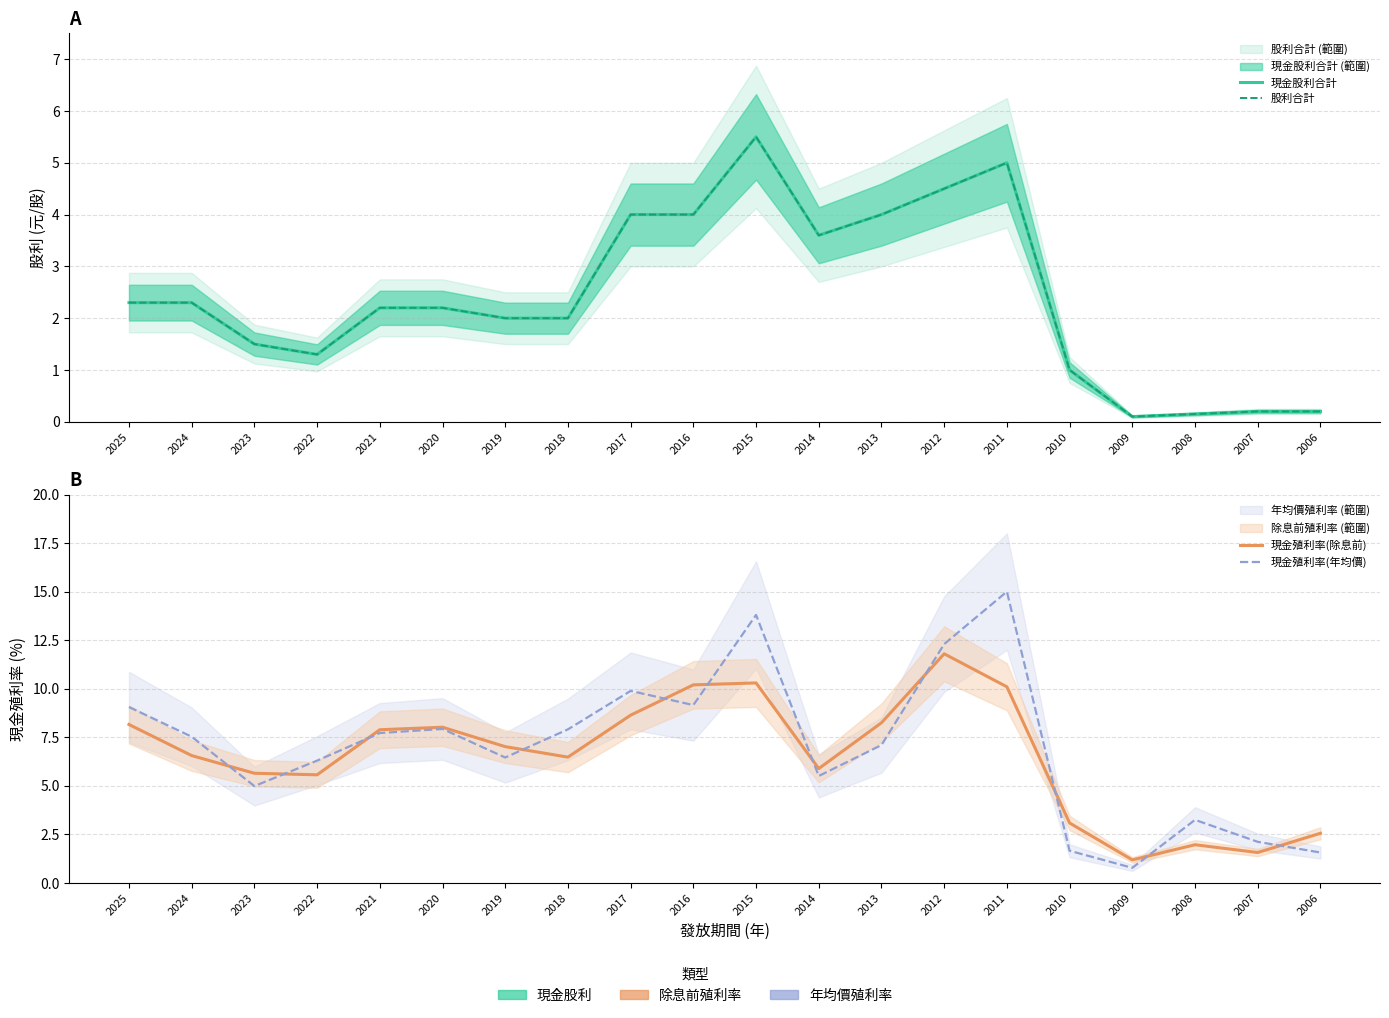

At which category does 現金殖利率(除息前) reach its first local valley?

2022